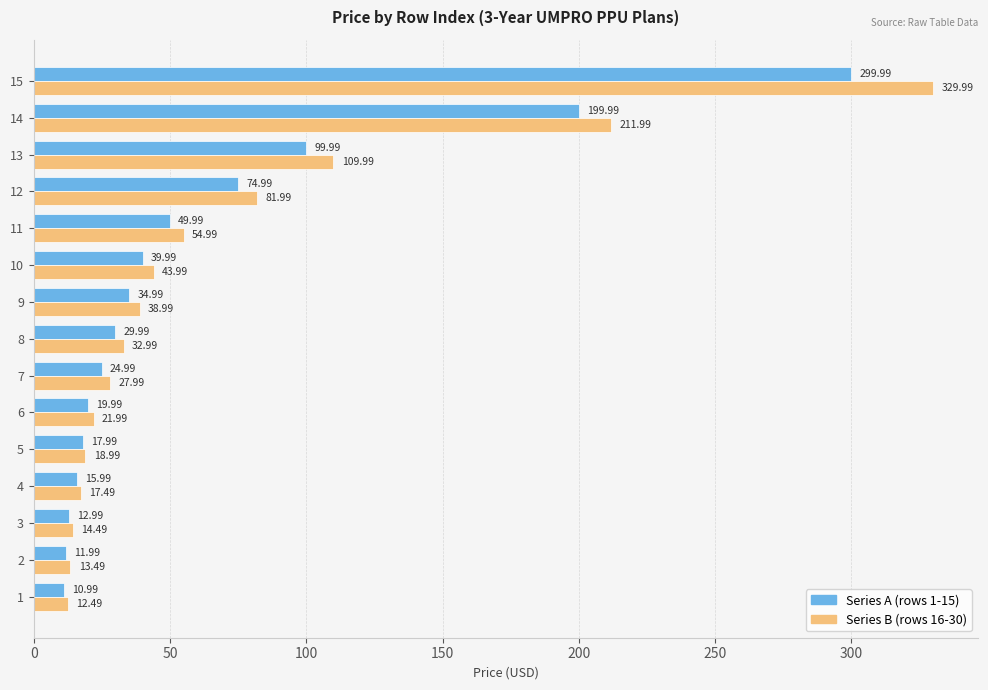

Rank the series at 12 from highest to lowest value.

Series B (rows 16-30), Series A (rows 1-15)